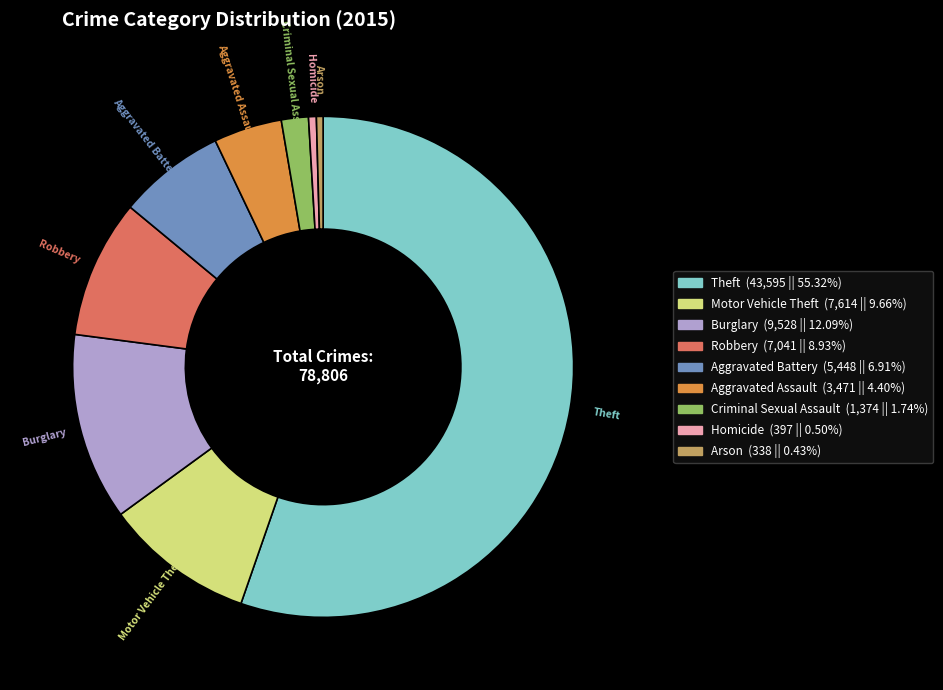

Which category has the biggest portion of the pie?

Theft